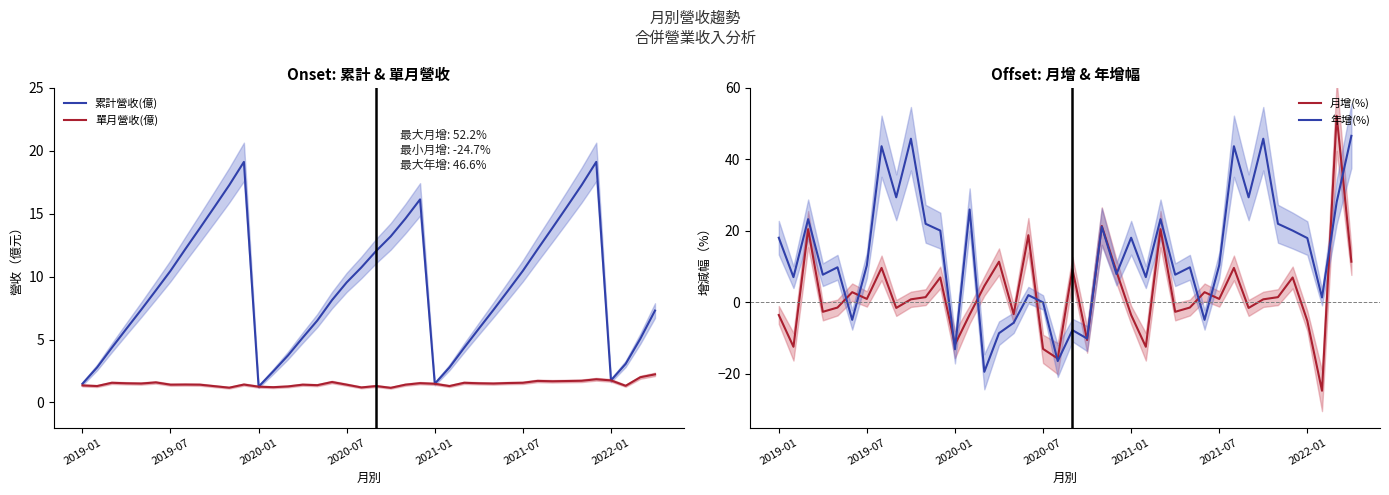

At which label does 累計營收(億) reach its minimum?

2020-01